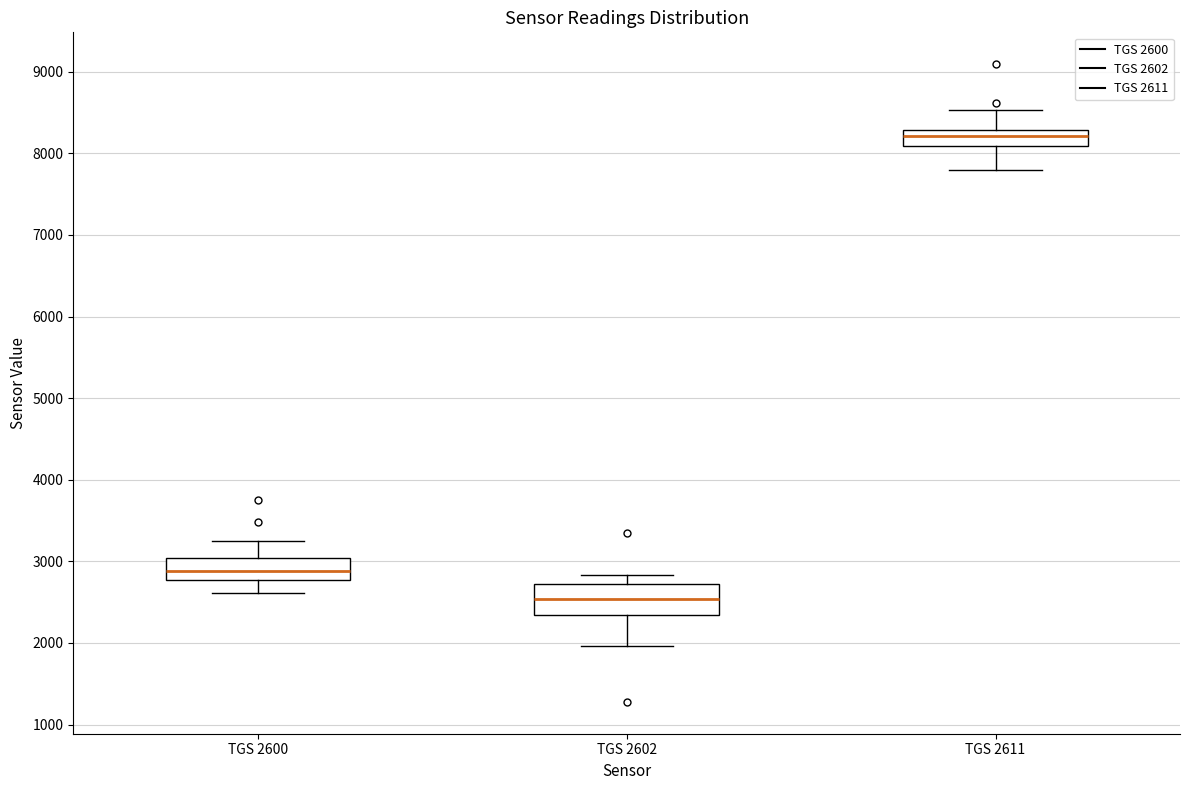

Where does the upper whisker of the box for TGS 2600 end on the y-axis? The values are not printed on the chart, so give them approximately, as read against the axis.

3300